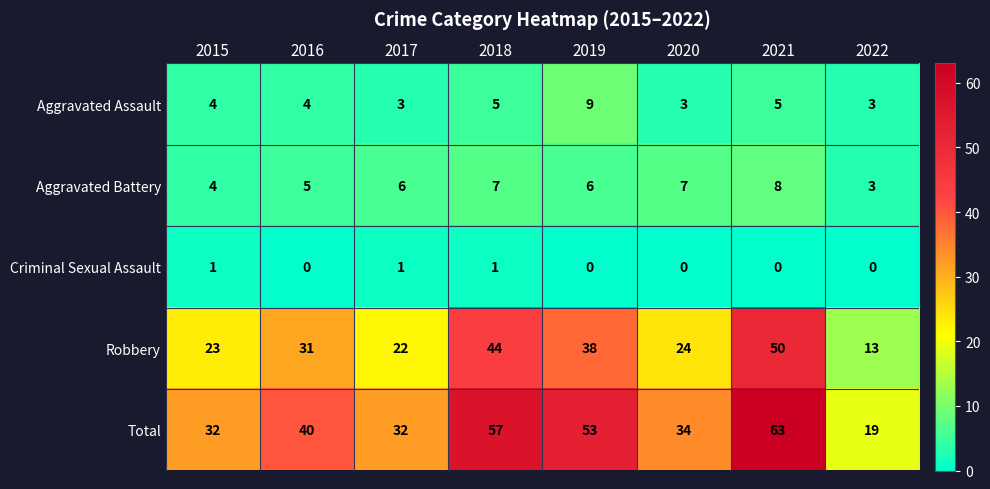

What is the sum of all Total values?

330